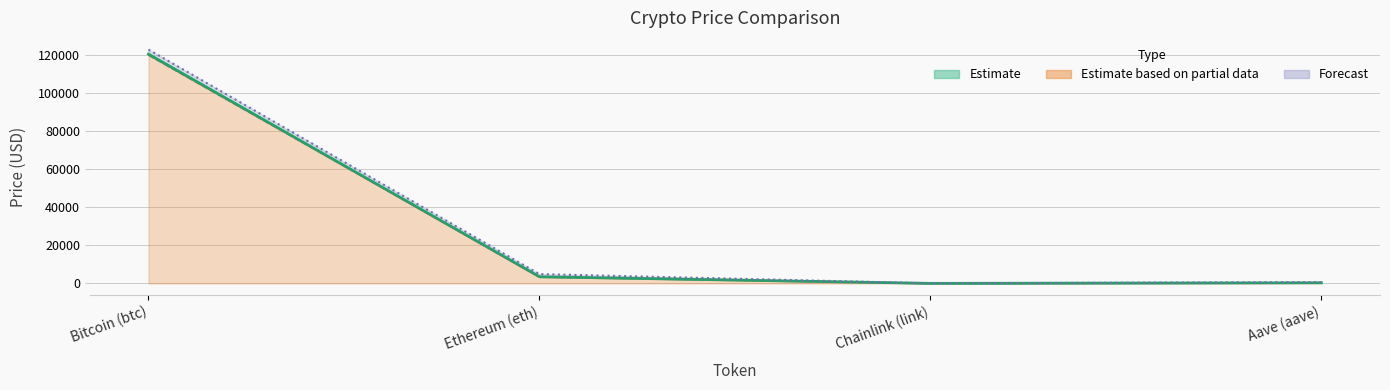

At how many categories does at least one series exceed 17050?

1